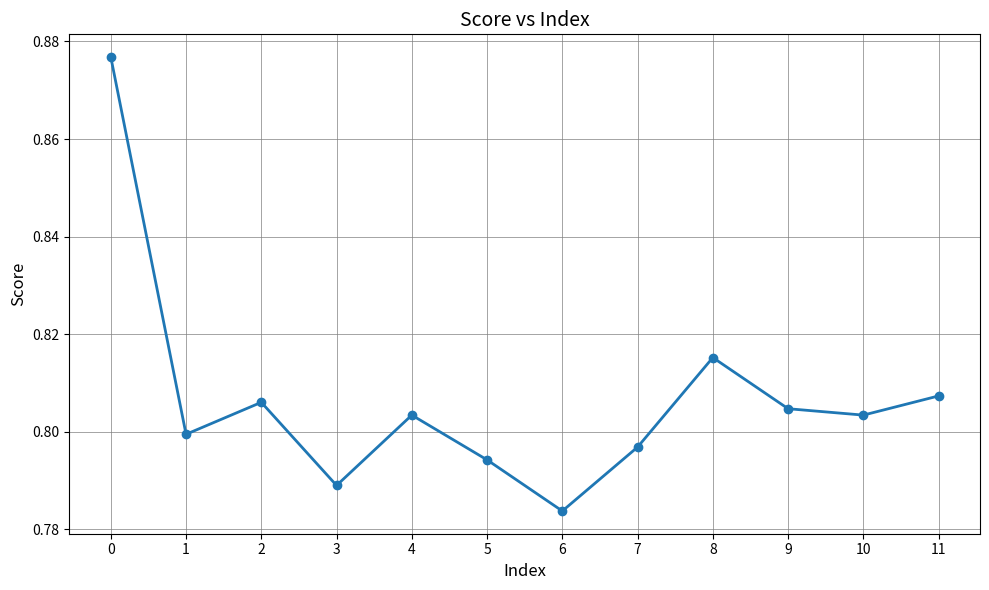

The value at 5 is 0.8. True or false?

True